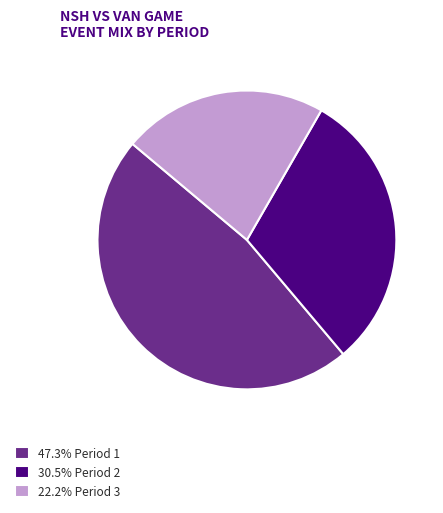

Is there a majority slice in this chart?

No